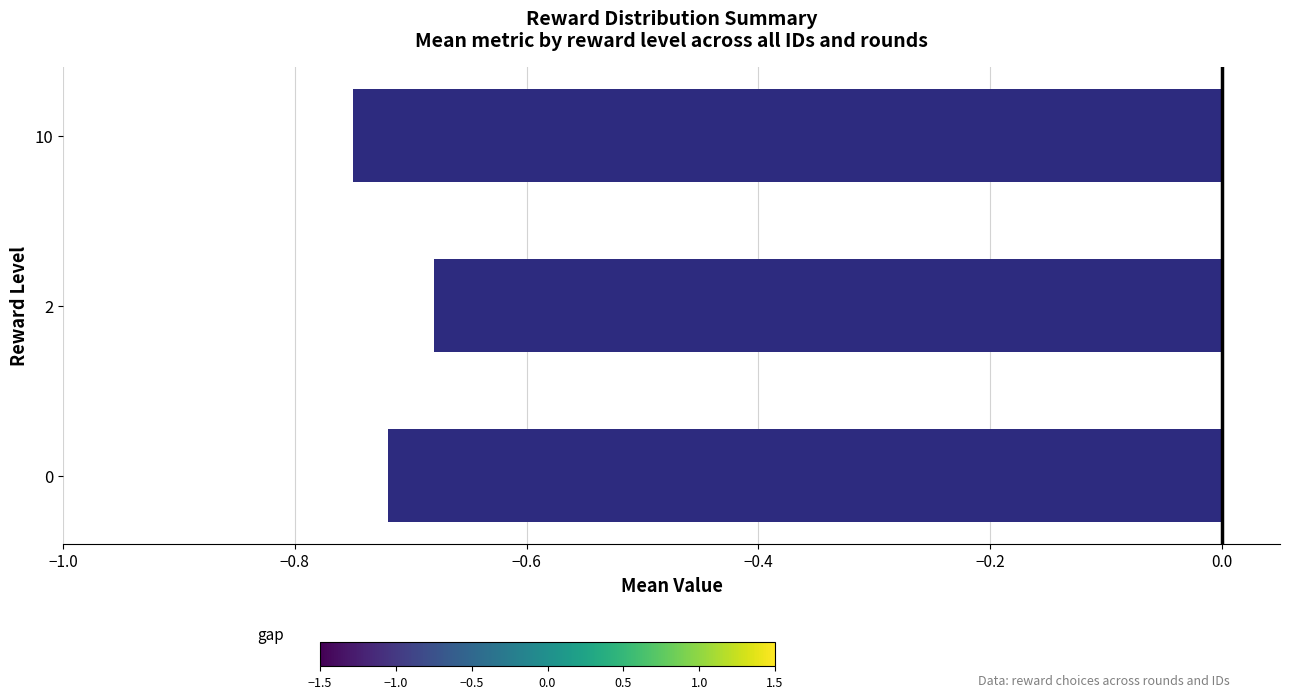

What is the sum of all values?

-2.1